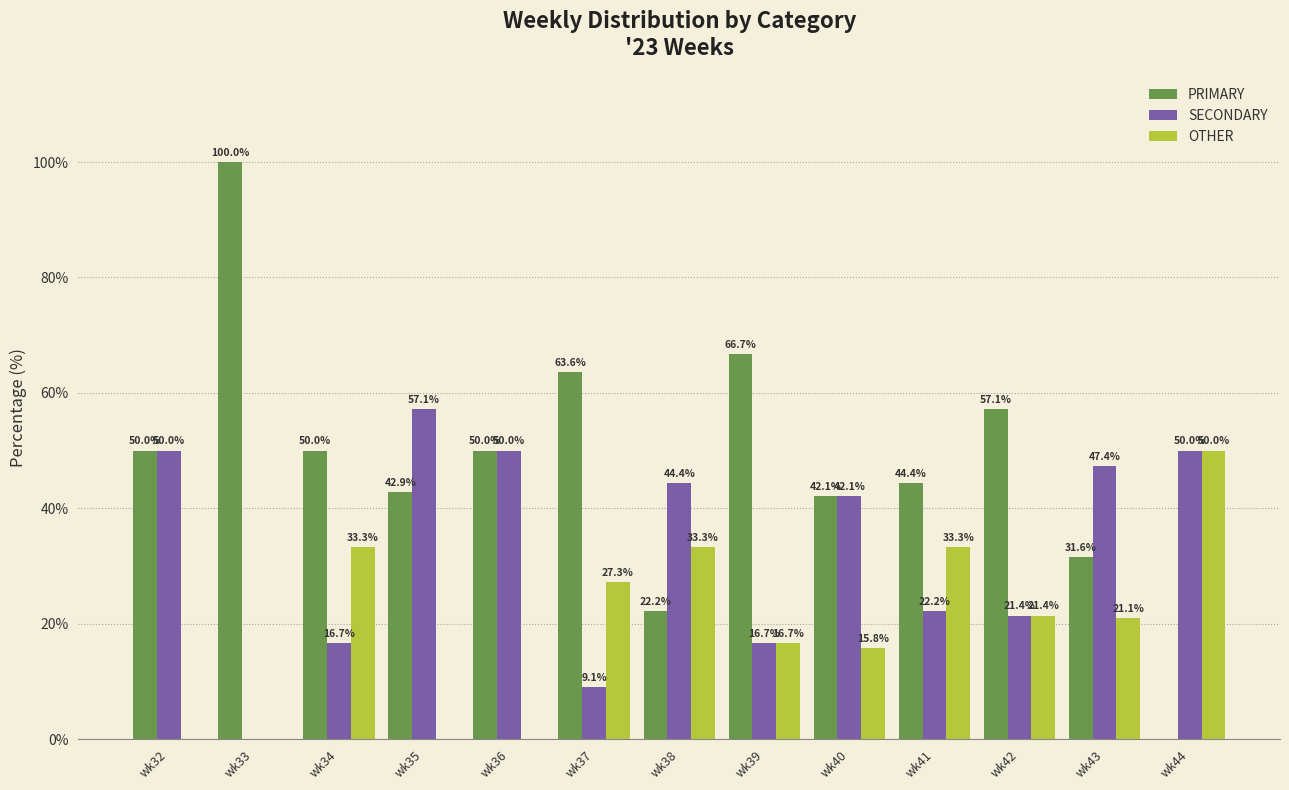

Does the chart contain stacked bars?

No